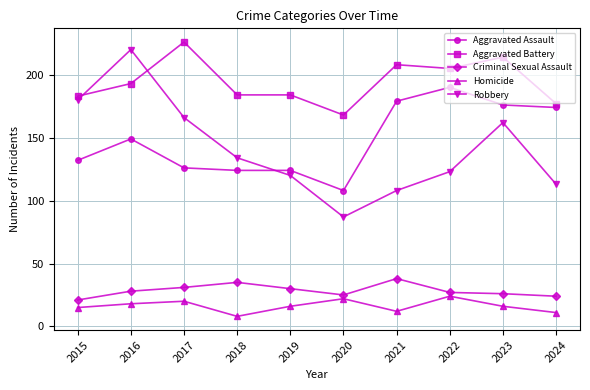

What value does the Robbery series have at 2017, to the nearest 50?

150